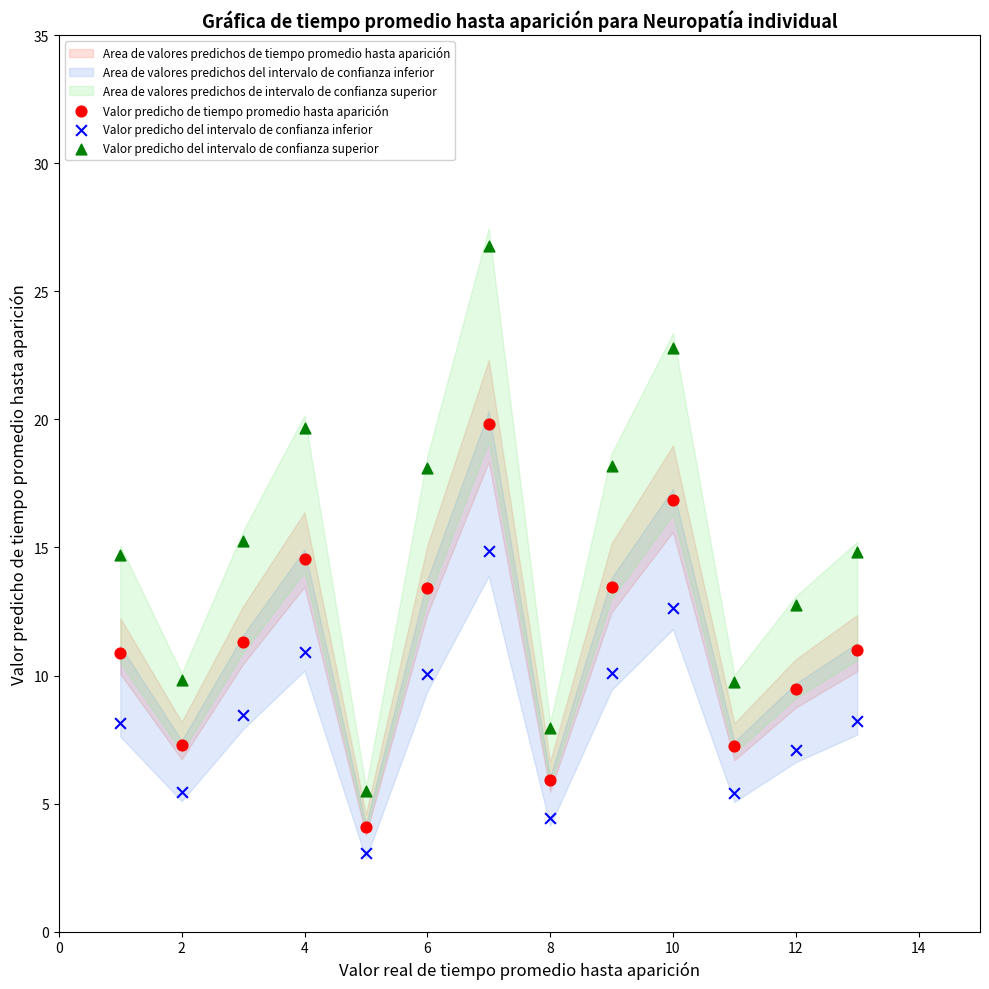

Which series contains the highest Y value?

Valor predicho del intervalo de confianza superior